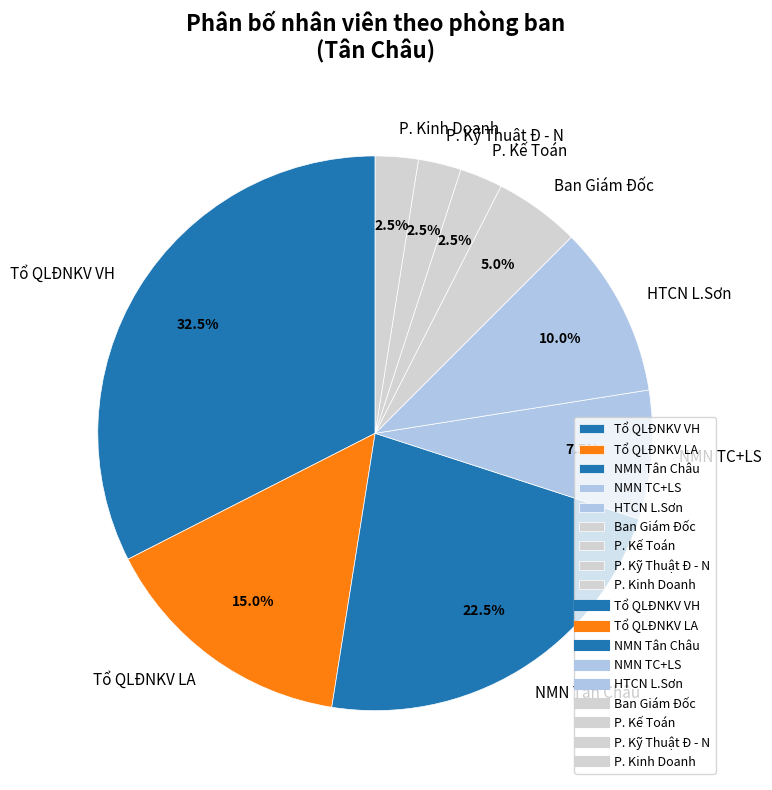

Is there a majority slice in this chart?

No